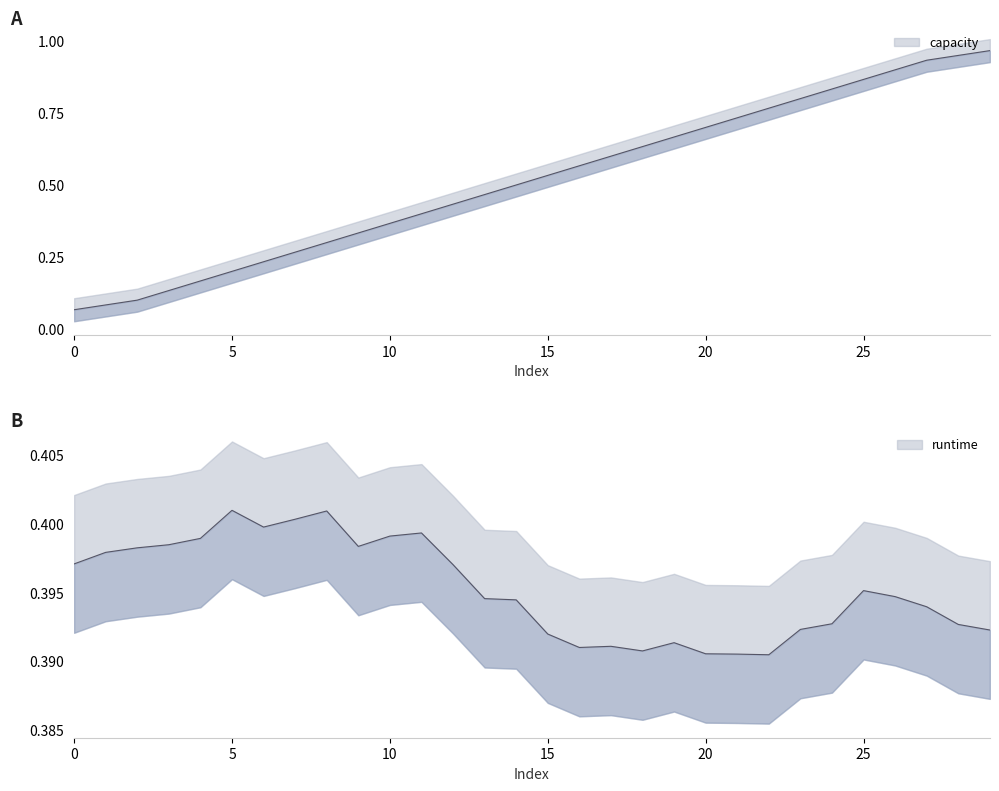

True or false: there are more than 0 points higher than both neighbors.

False